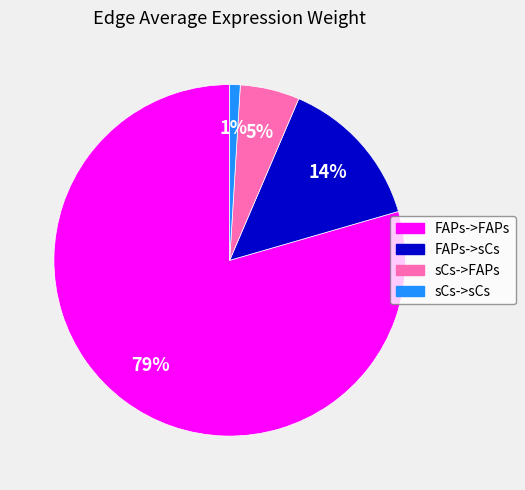

How many segments does this pie chart have?

4